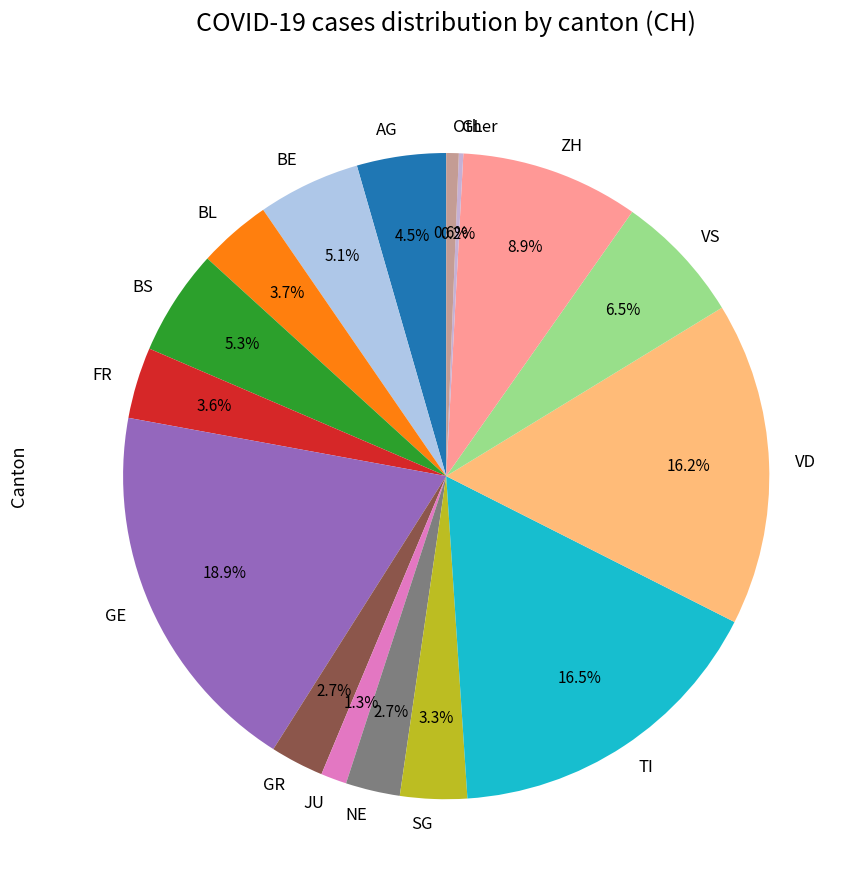

Is there any slice that represents more than half of the pie?

No